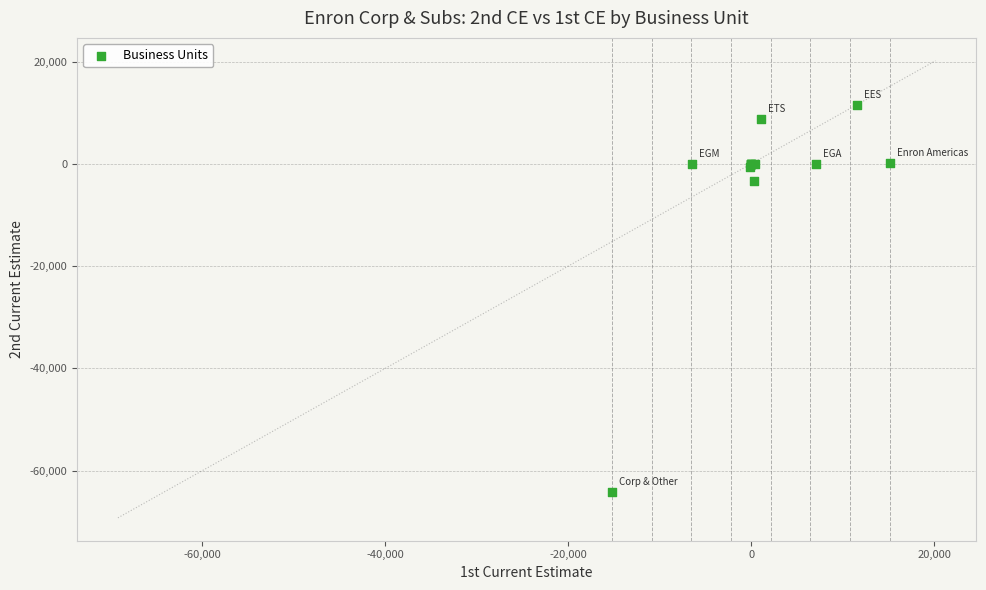

What Y value in the scatter plot is closest to -26315?

-3264